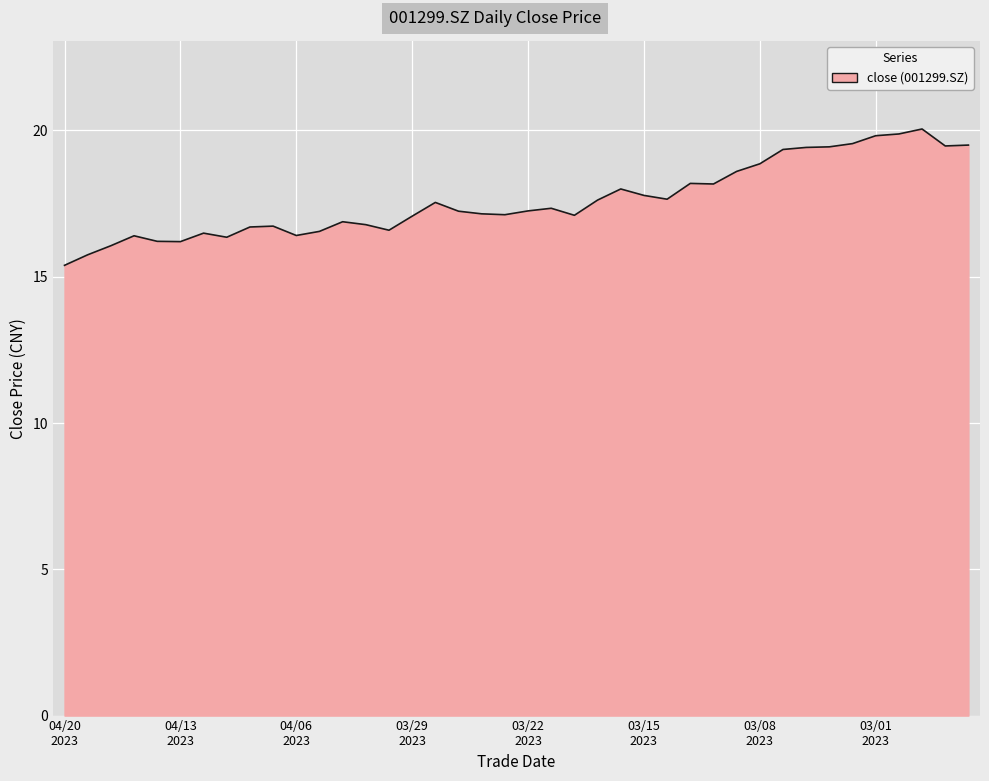

What is the smallest value displayed?

15.4